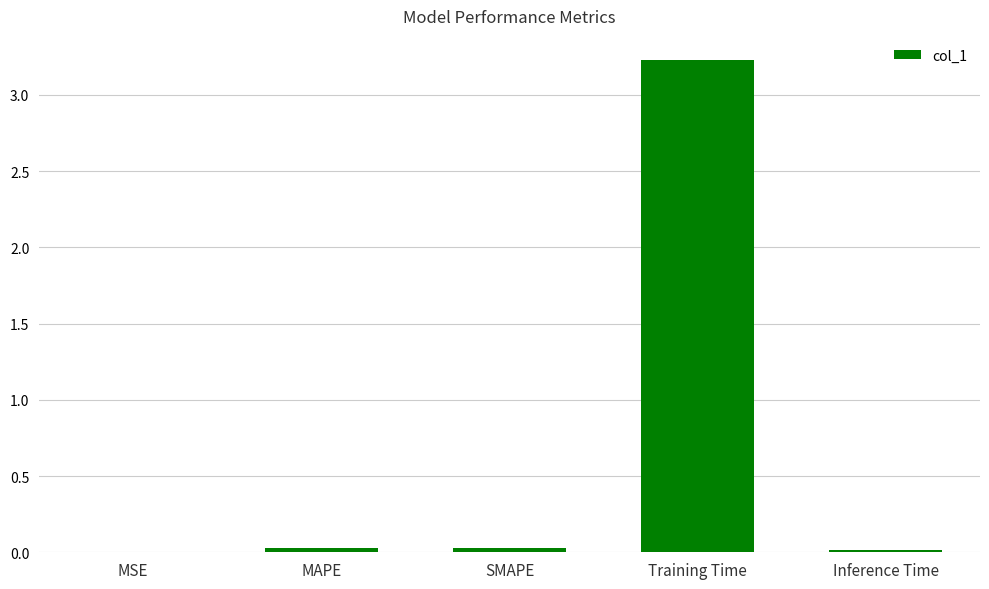

What is the maximum value shown in the chart?

3.2